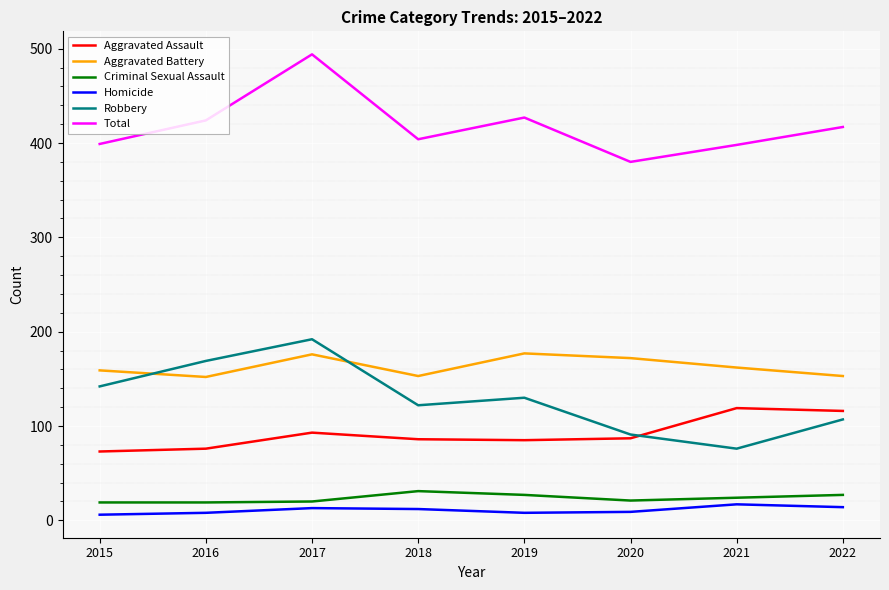

What is the average value of the Aggravated Battery series?

163